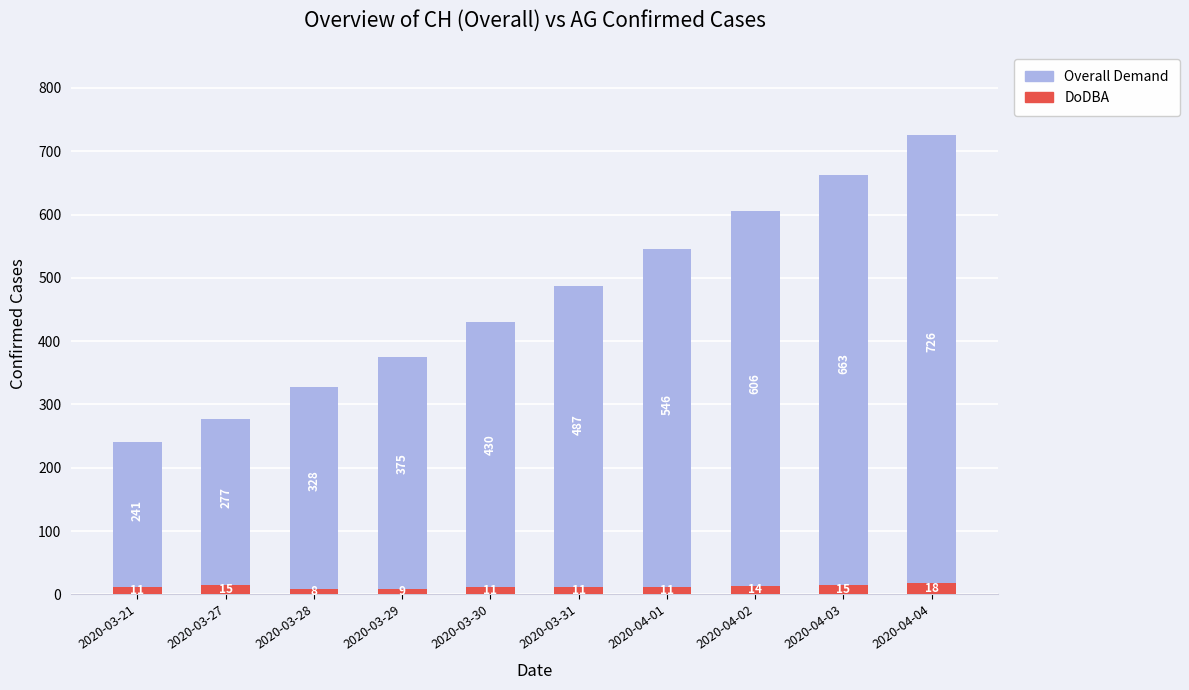

What position from the left is 2020-03-27?

2